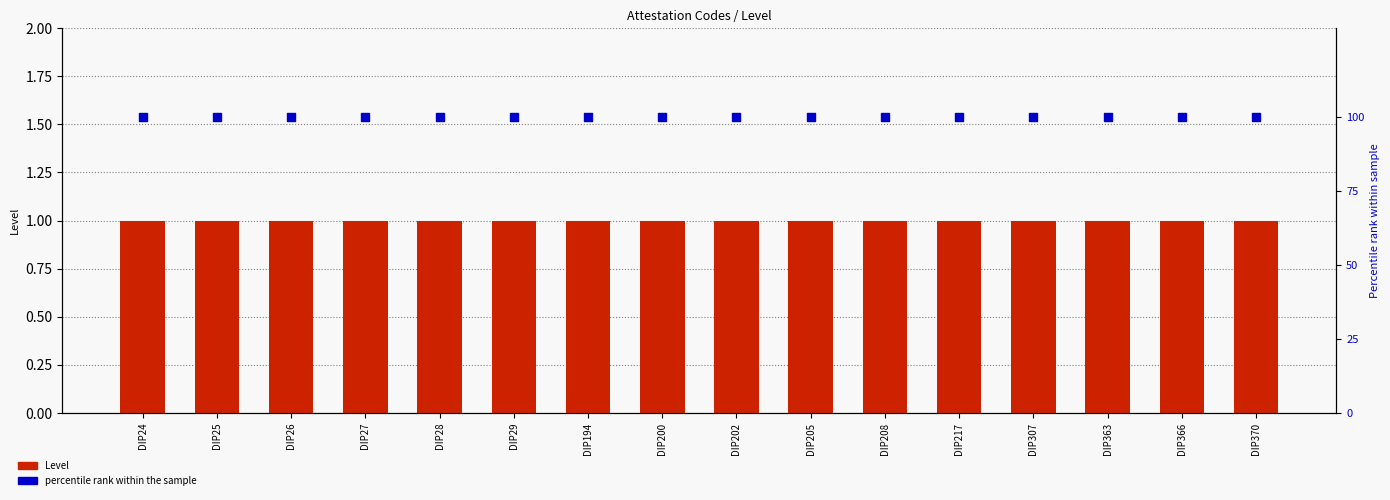

Which series has the largest Y range (max minus min)?

Level